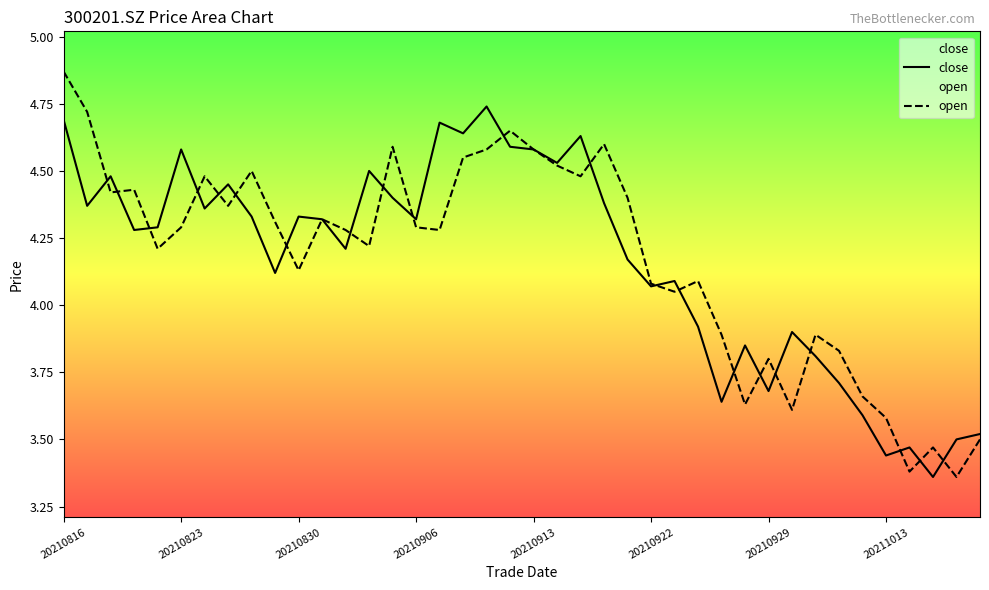

What is the value of the close point at the 22nd from the left?

4.5